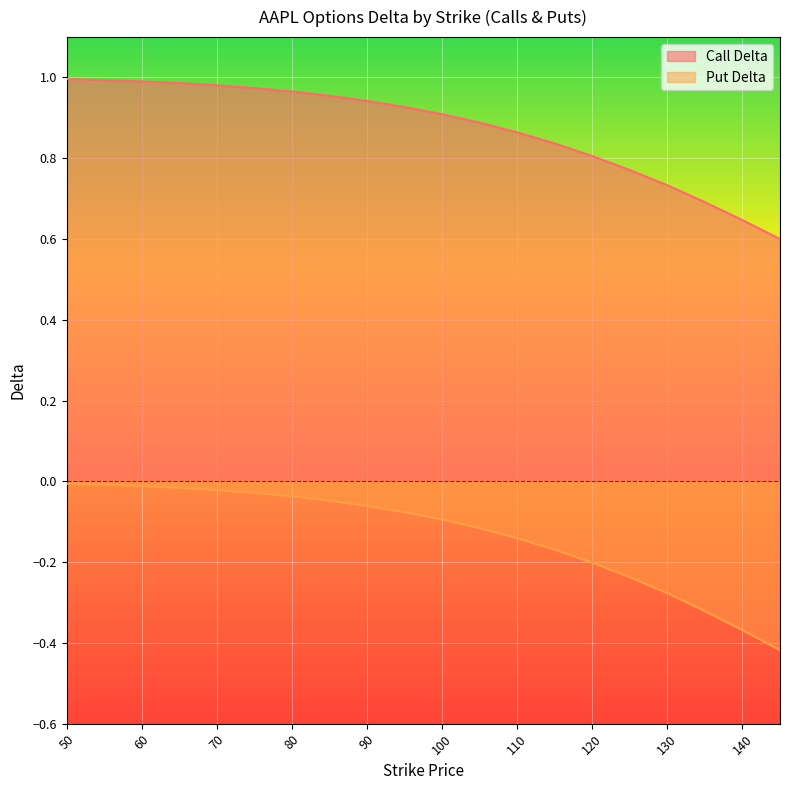

What is the value of the Put Delta point at the 16th from the left?

-0.2